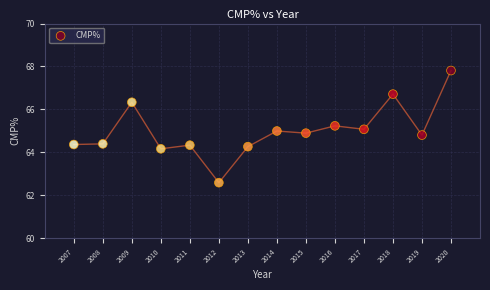

What is the range of X values (max minus min)?

13.0